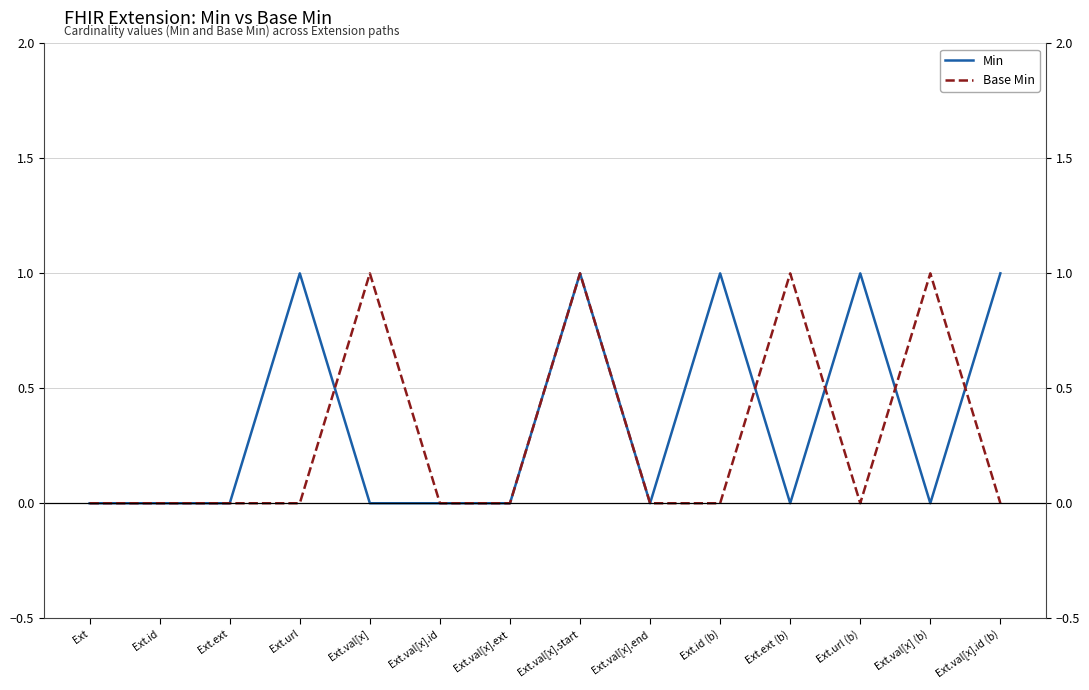

What is the approximate value of Base Min at Ext.ext (b)?

1